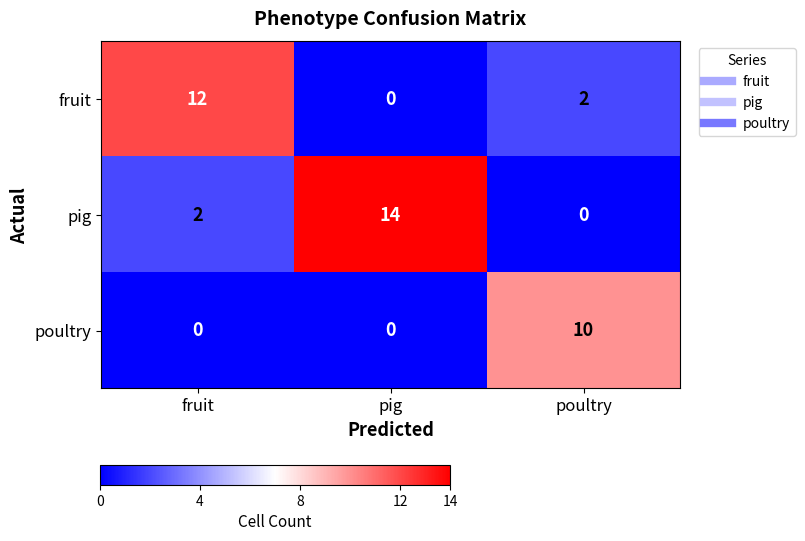

Rank the series by their average value, from lowest to highest.

poultry, fruit, pig